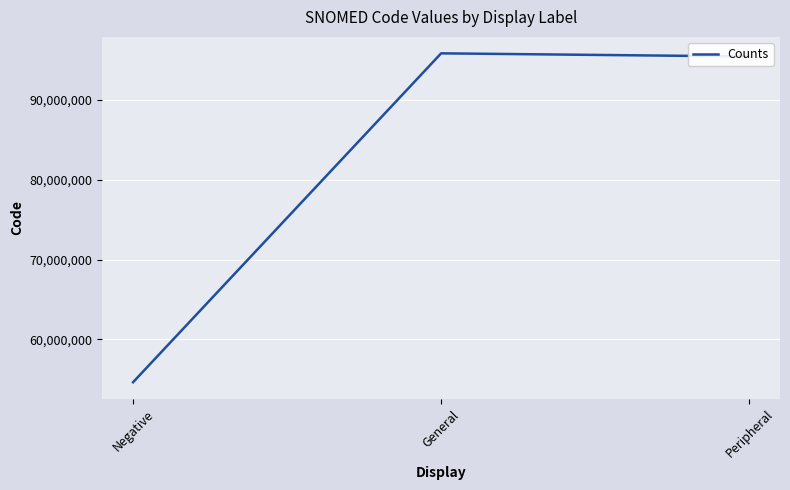

Which has a higher value, Peripheral or Negative?

Peripheral